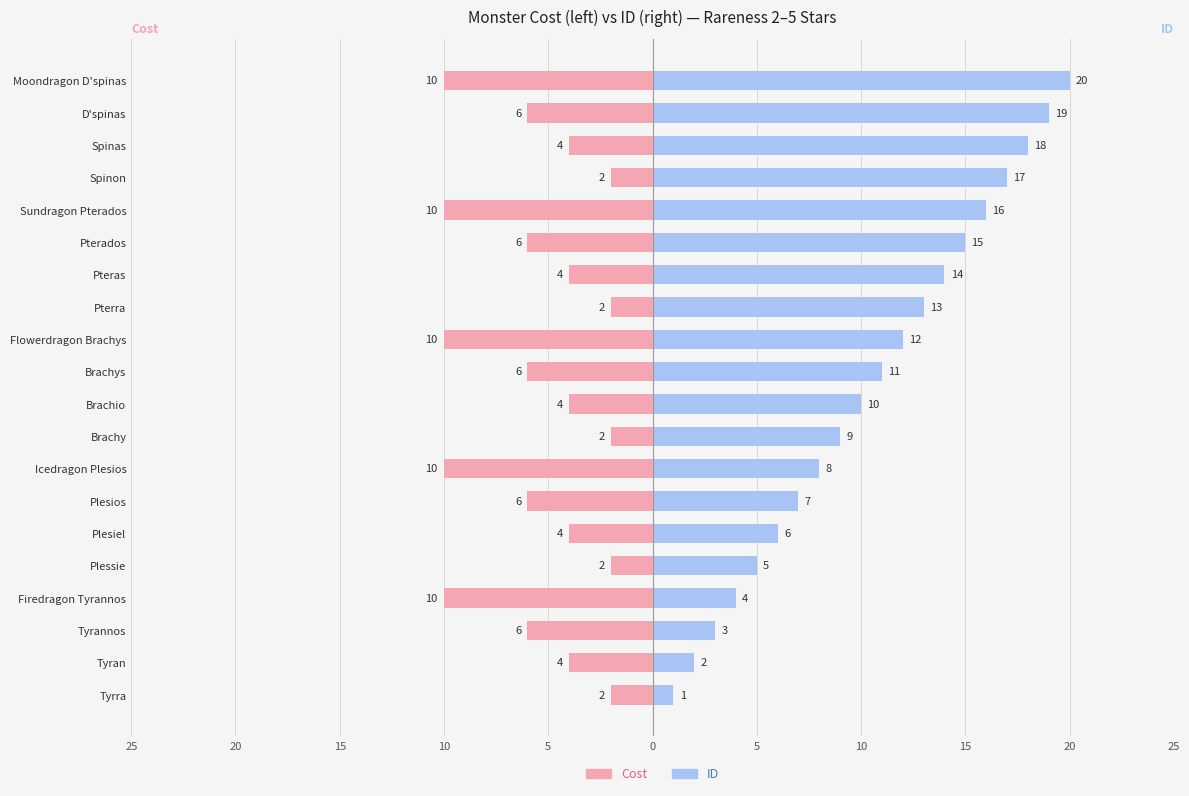

Are the bars grouped side by side (vs. stacked)?

Yes